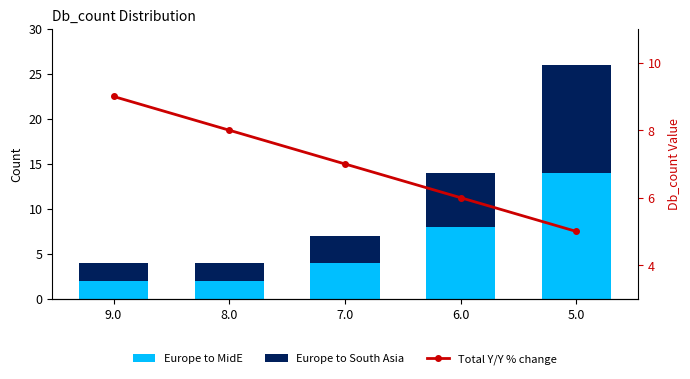

Which series has the largest total across all categories?

Total Y/Y % change